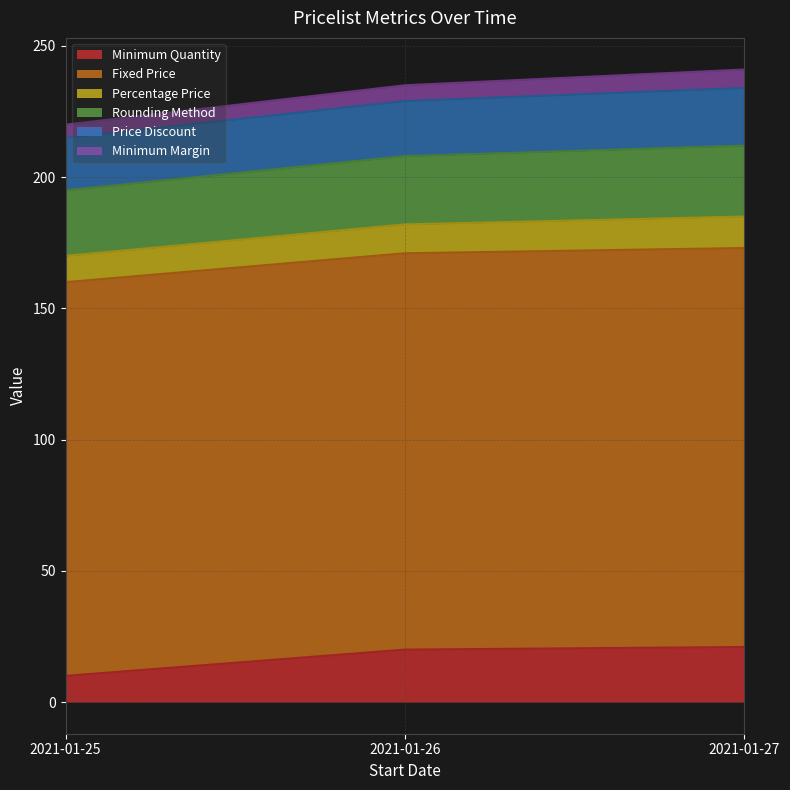

Which category has the highest value across all series?

2021-01-27